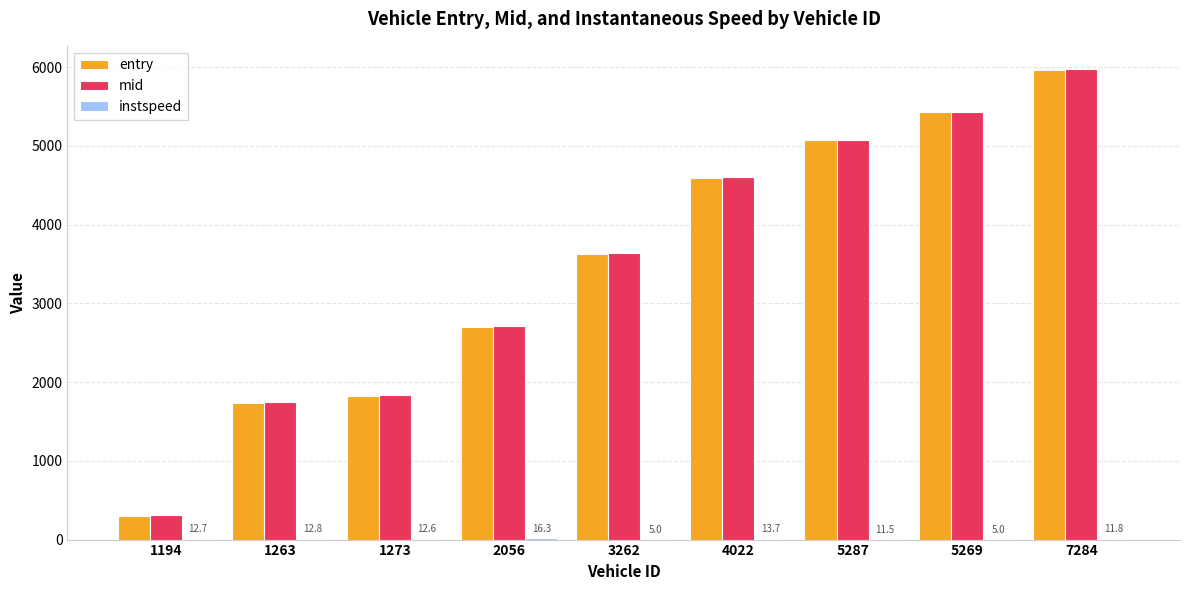

True or false: mid has a value of 310.1 at 1194.

True